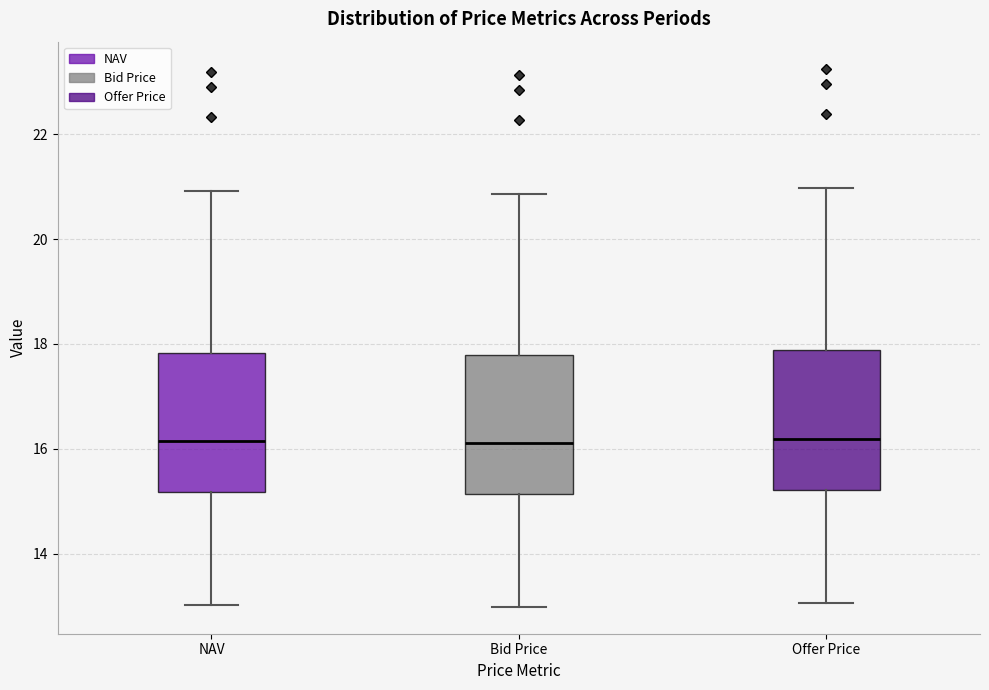

Reading left to right, read every box against the y-axis: the position of its median line, the range the box covers, and the ends of its whiskers. The values are not printed on the chart, so give them approximately, as read against the axis.

NAV: median 16.2, box 15.2 to 17.8, whiskers 13.0 to 21.0
Bid Price: median 16.2, box 15.2 to 17.8, whiskers 13.0 to 20.8
Offer Price: median 16.2, box 15.2 to 17.8, whiskers 13.0 to 21.0